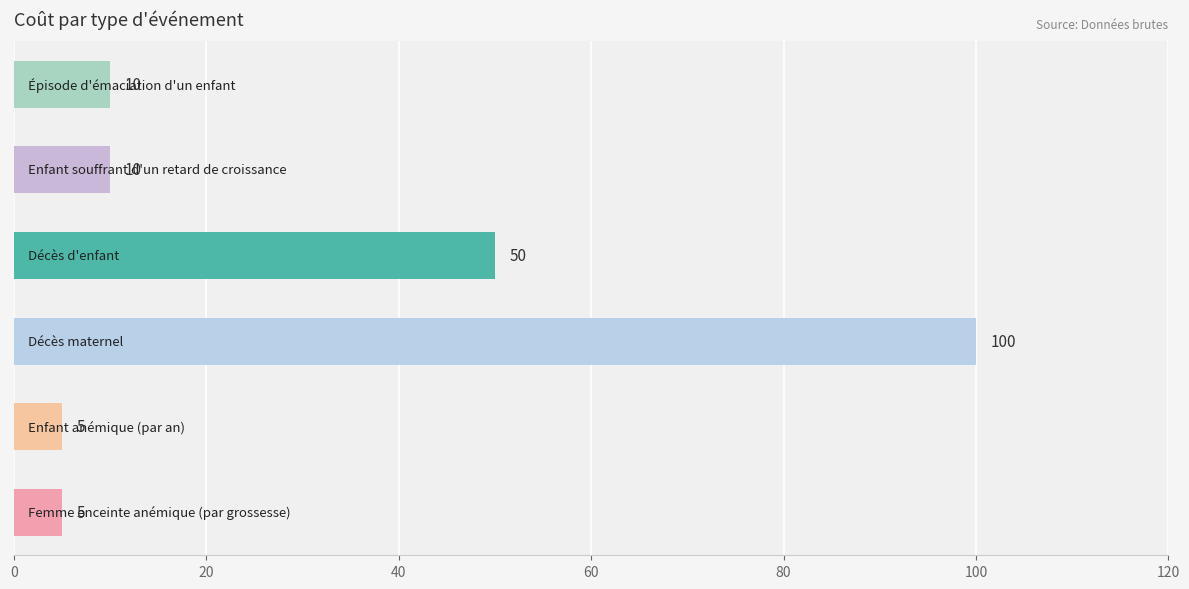

How many data points are less than 10?

2